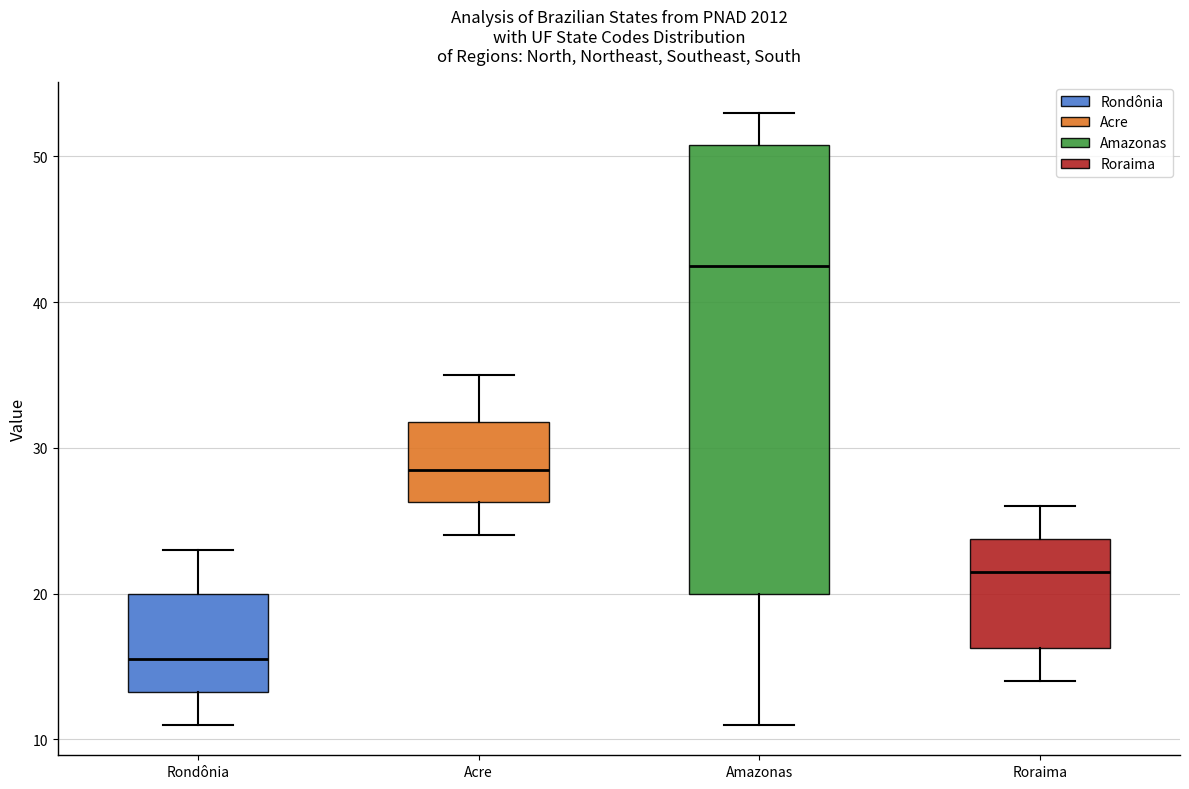

Where does the lower whisker of the box for Acre end on the y-axis? The values are not printed on the chart, so give them approximately, as read against the axis.

24